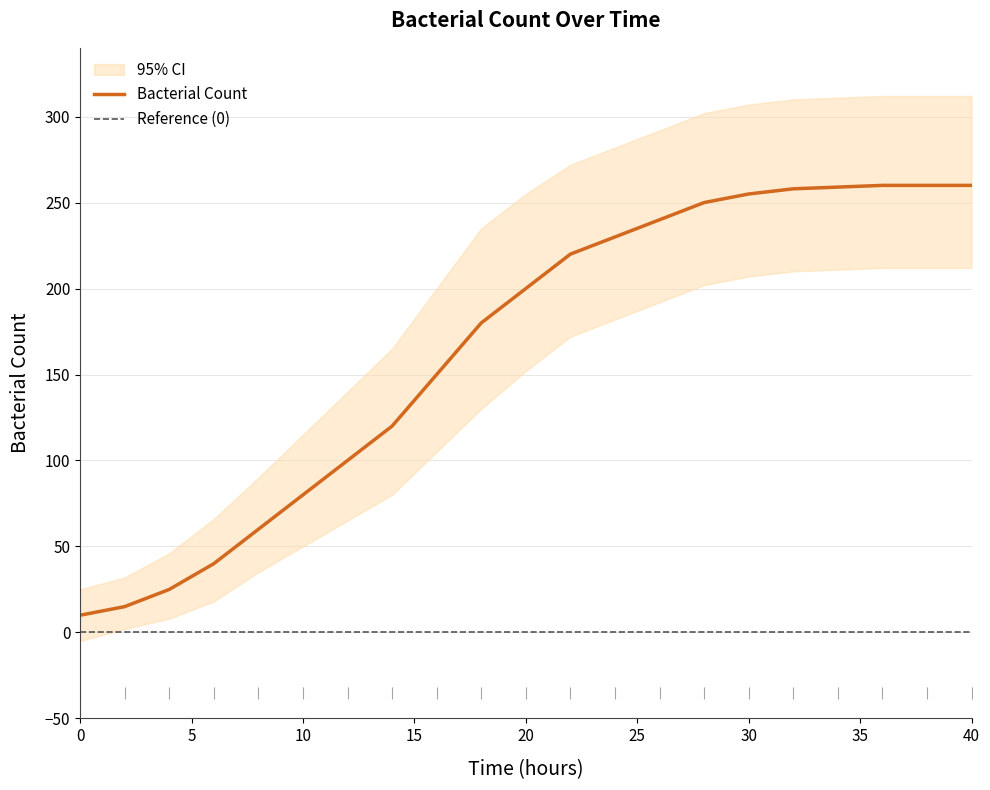

Is it true that Bacterial Count equals 50 at 20?

False